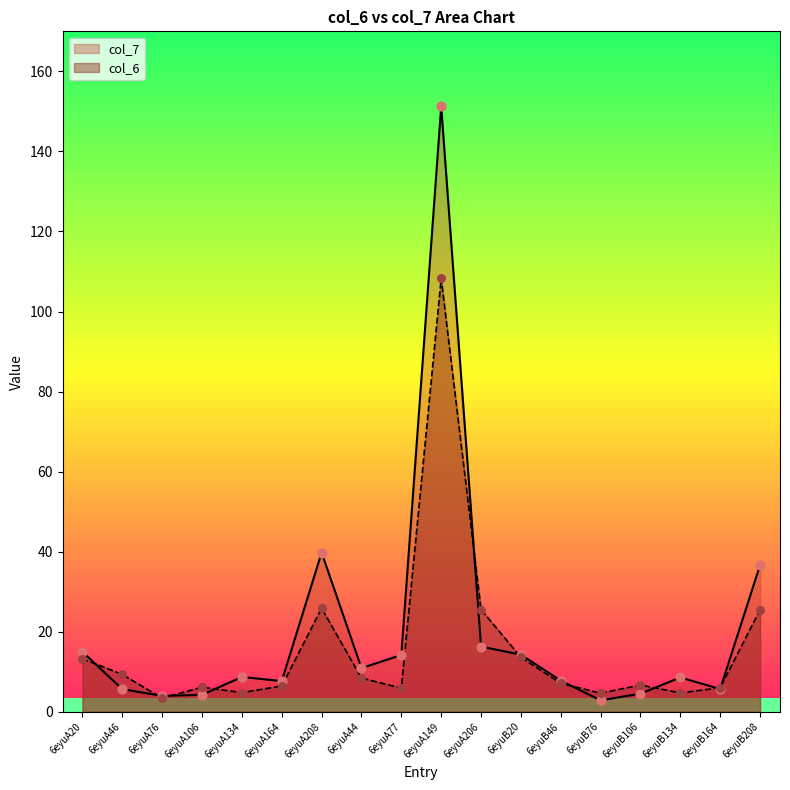

At which category is the sum across all series the highest?

6eyuA149